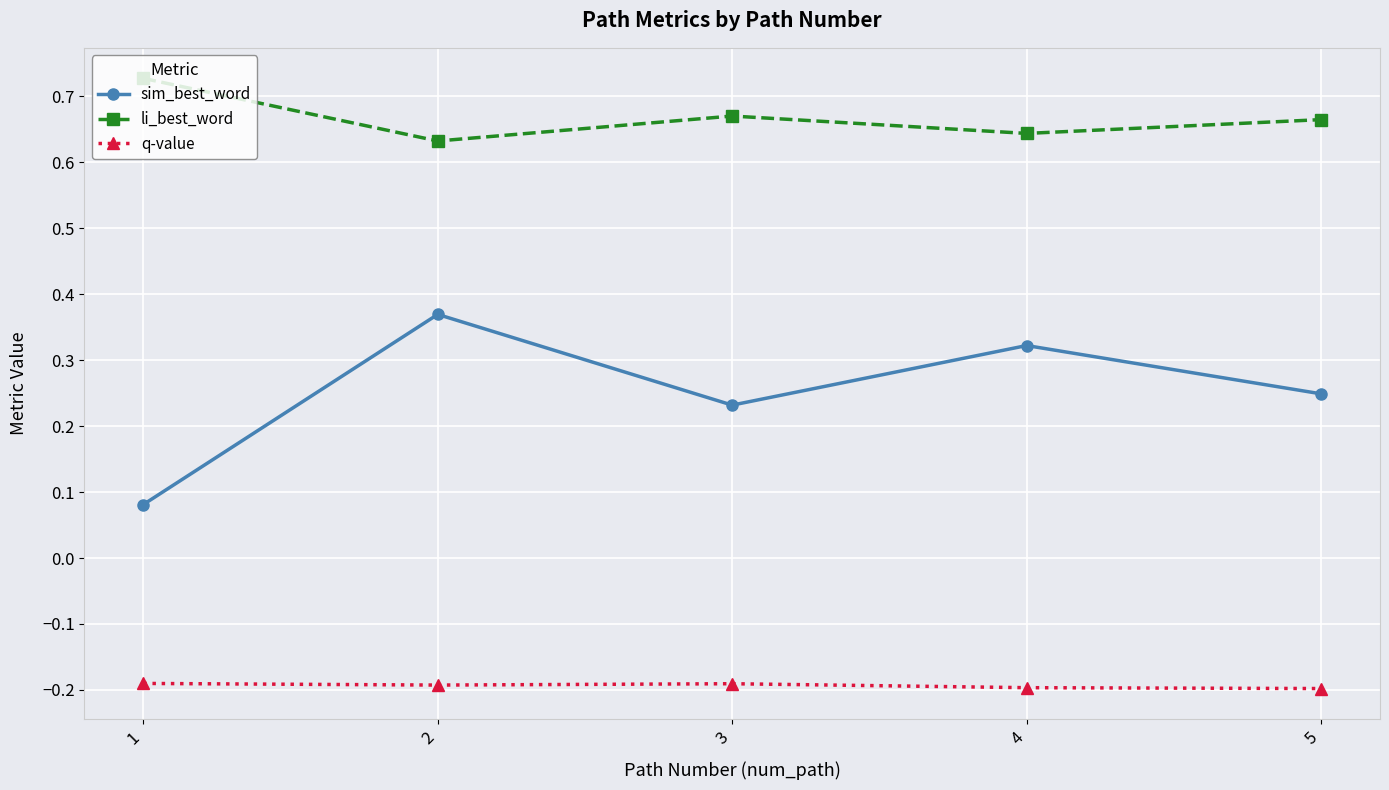

The q-value series shows -0.1 at 5. True or false?

False